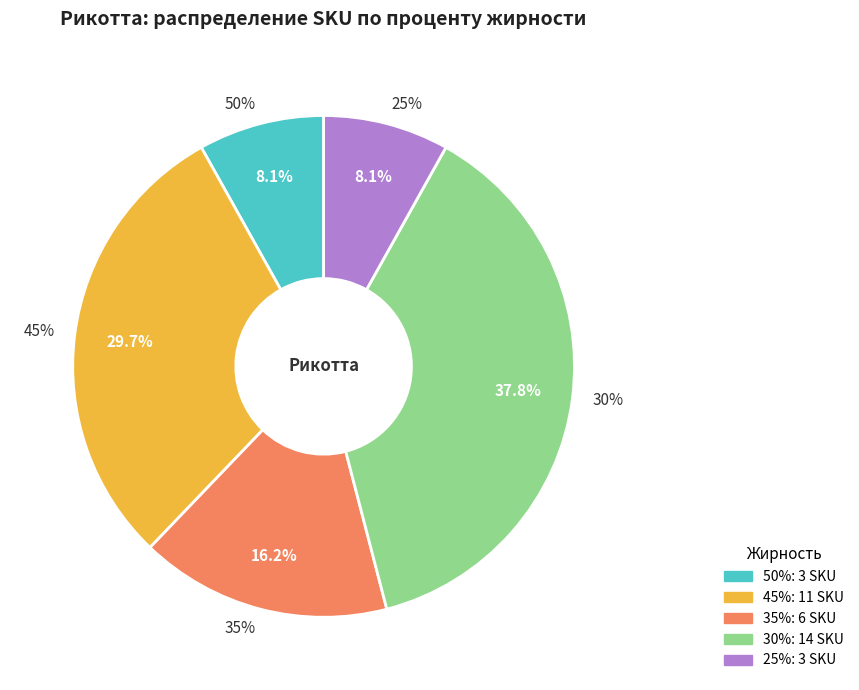

Count the number of slices in the pie.

5